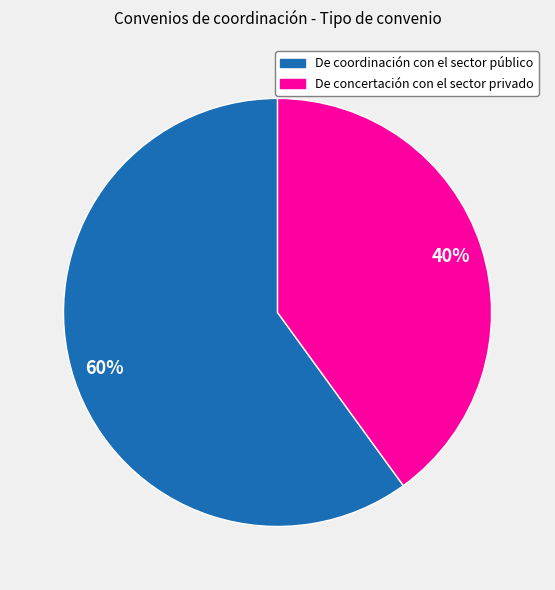

To the nearest percent, what portion does De coordinación con el sector público represent?

60%